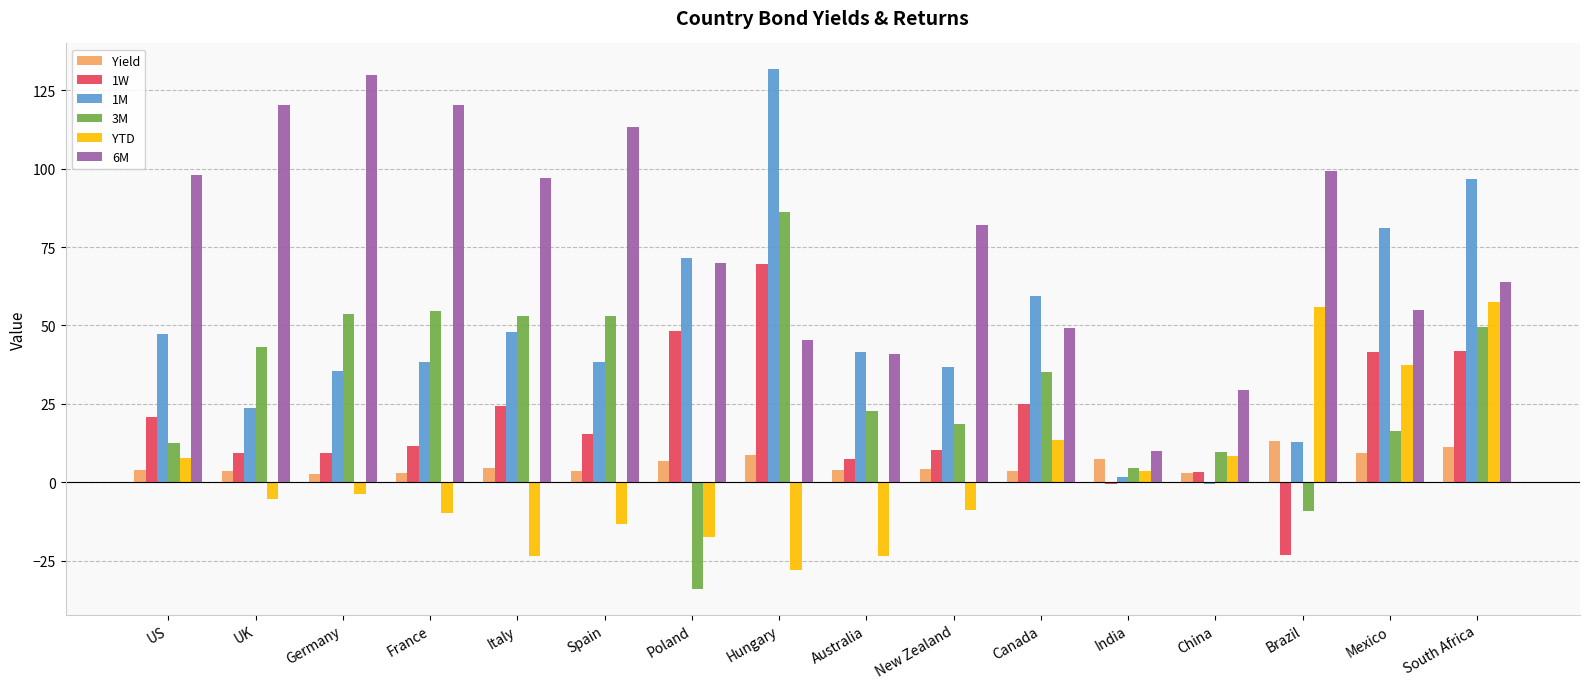

The YTD series shows 95.9 at Brazil. True or false?

False